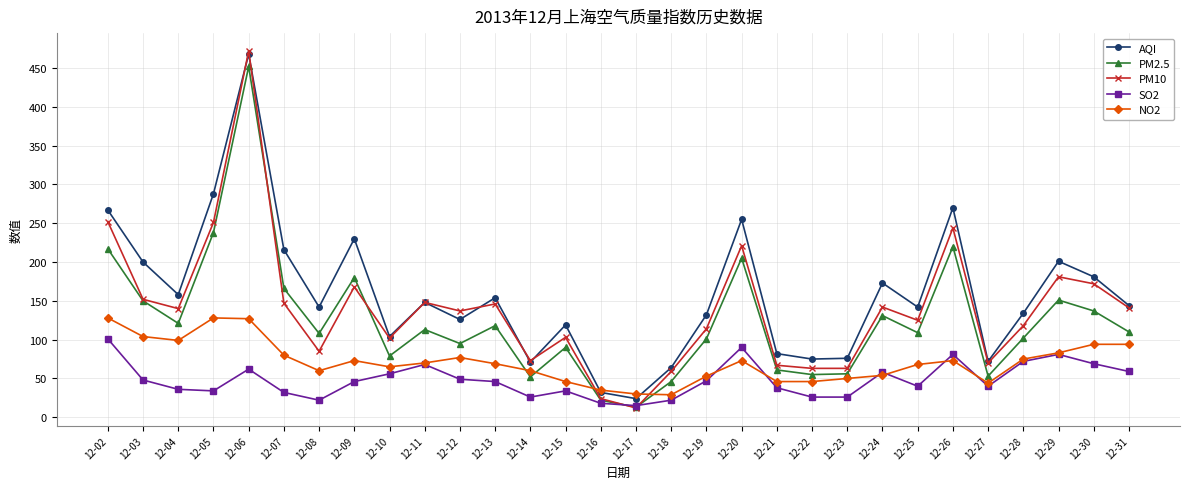

Which series has the largest total across all categories?

AQI